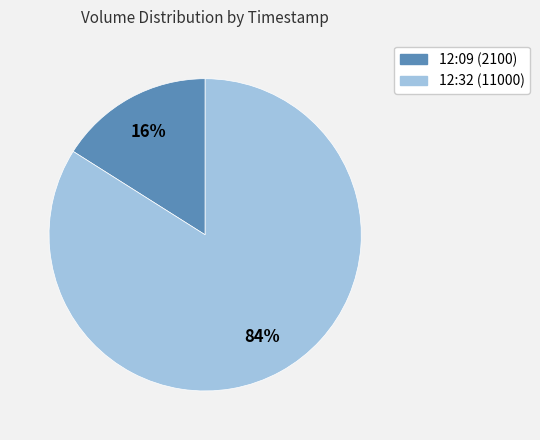

To the nearest percent, what is the average slice percentage?

50%